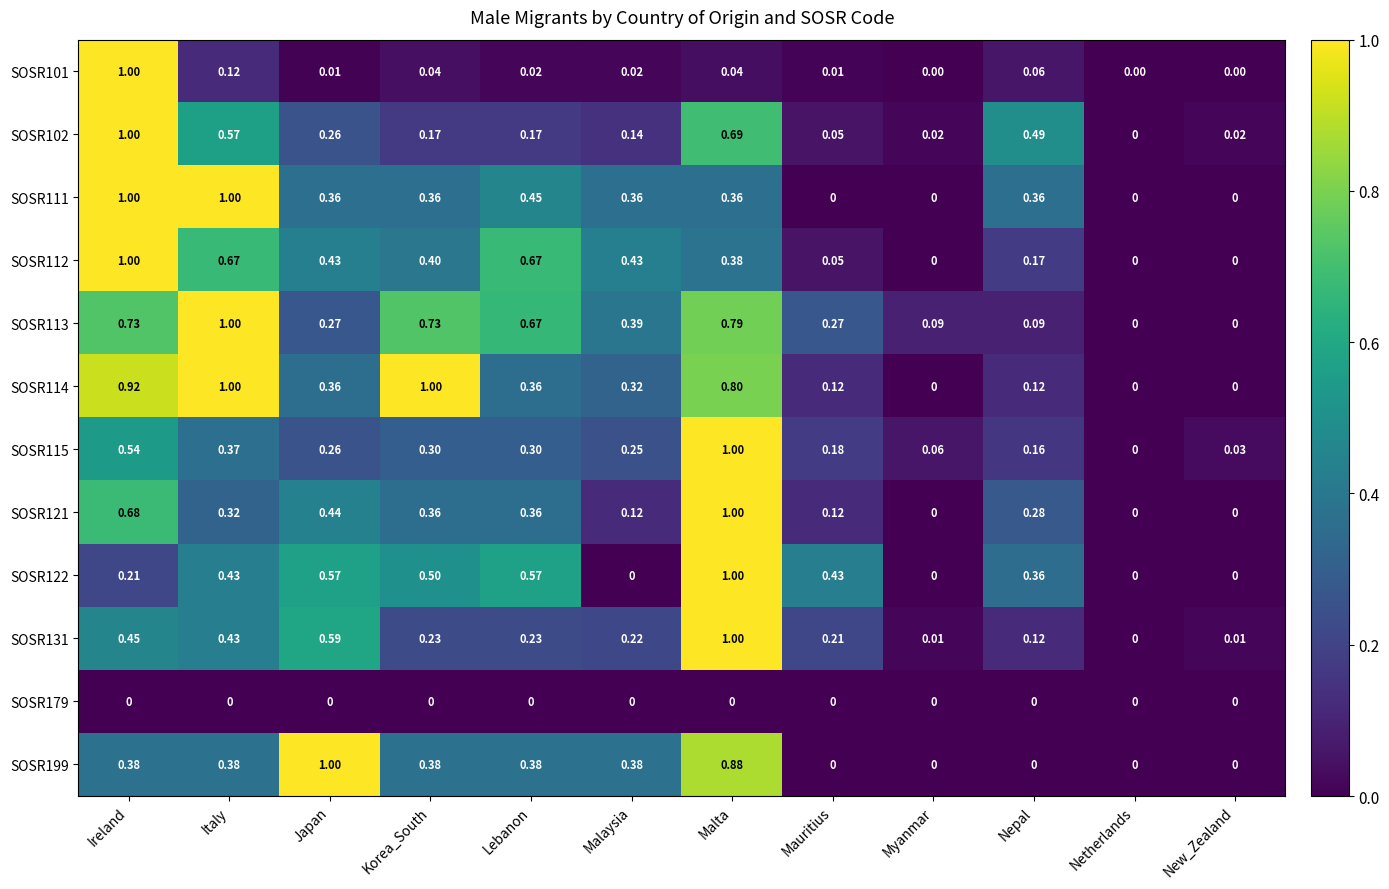

At which label is SOSR131 closest to 0?

Netherlands